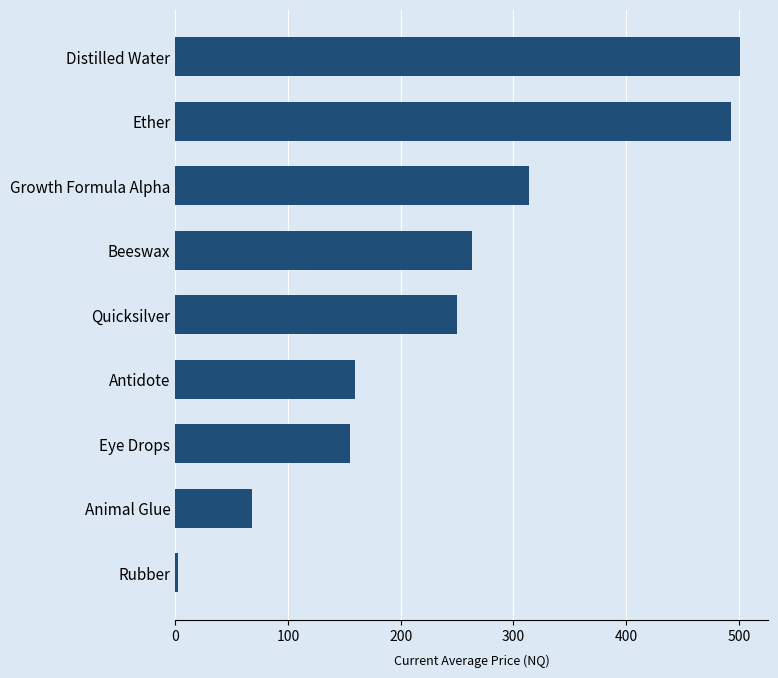

Reading bottom to top, transcribe all the data shown in this chart.

Rubber=2.8	Animal Glue=68.3	Eye Drops=154.9	Antidote=159.0	Quicksilver=249.8	Beeswax=263.0	Growth Formula Alpha=313.6	Ether=493.2	Distilled Water=501.0